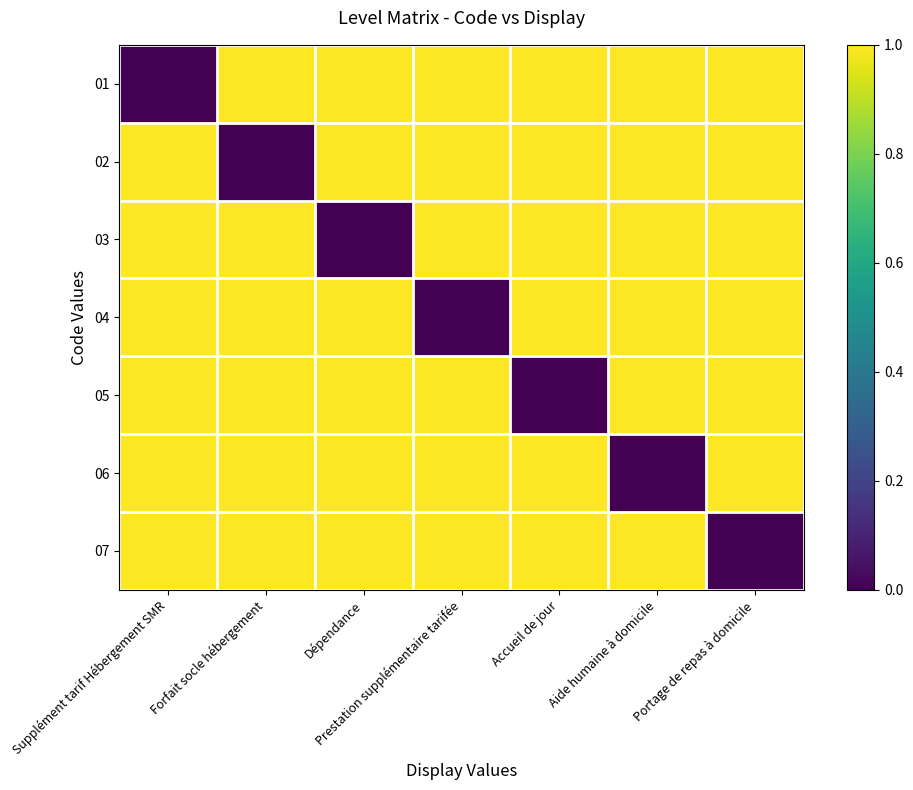

Reading left to right, list all the values displayed in this chart.

01: Supplément tarif Hébergement SMR=0	Forfait socle hébergement=1	Dépendance=1	Prestation supplémentaire tarifée=1	Accueil de jour=1	Aide humaine à domicile=1	Portage de repas à domicile=1
02: Supplément tarif Hébergement SMR=1	Forfait socle hébergement=0	Dépendance=1	Prestation supplémentaire tarifée=1	Accueil de jour=1	Aide humaine à domicile=1	Portage de repas à domicile=1
03: Supplément tarif Hébergement SMR=1	Forfait socle hébergement=1	Dépendance=0	Prestation supplémentaire tarifée=1	Accueil de jour=1	Aide humaine à domicile=1	Portage de repas à domicile=1
04: Supplément tarif Hébergement SMR=1	Forfait socle hébergement=1	Dépendance=1	Prestation supplémentaire tarifée=0	Accueil de jour=1	Aide humaine à domicile=1	Portage de repas à domicile=1
05: Supplément tarif Hébergement SMR=1	Forfait socle hébergement=1	Dépendance=1	Prestation supplémentaire tarifée=1	Accueil de jour=0	Aide humaine à domicile=1	Portage de repas à domicile=1
06: Supplément tarif Hébergement SMR=1	Forfait socle hébergement=1	Dépendance=1	Prestation supplémentaire tarifée=1	Accueil de jour=1	Aide humaine à domicile=0	Portage de repas à domicile=1
07: Supplément tarif Hébergement SMR=1	Forfait socle hébergement=1	Dépendance=1	Prestation supplémentaire tarifée=1	Accueil de jour=1	Aide humaine à domicile=1	Portage de repas à domicile=0